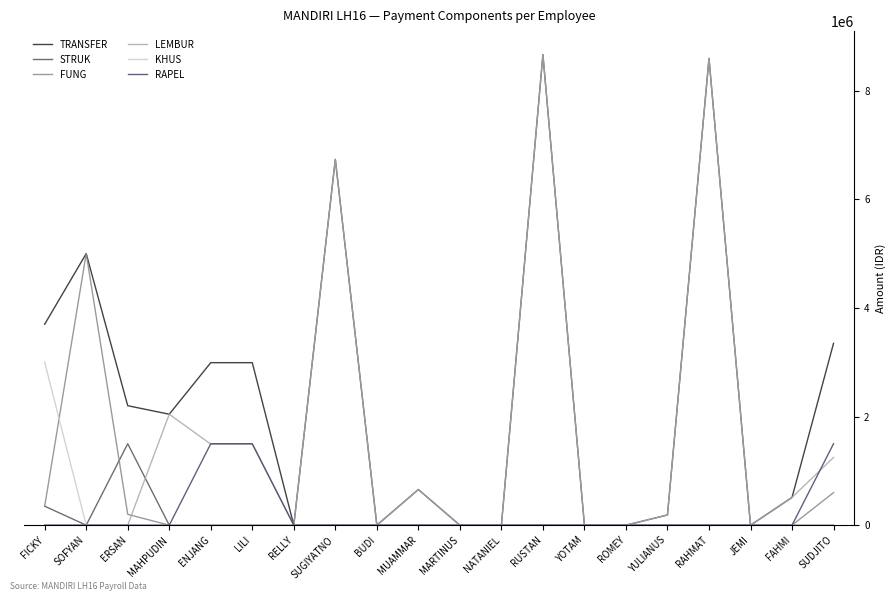

True or false: TRANSFER and FUNG cross at least once.

False